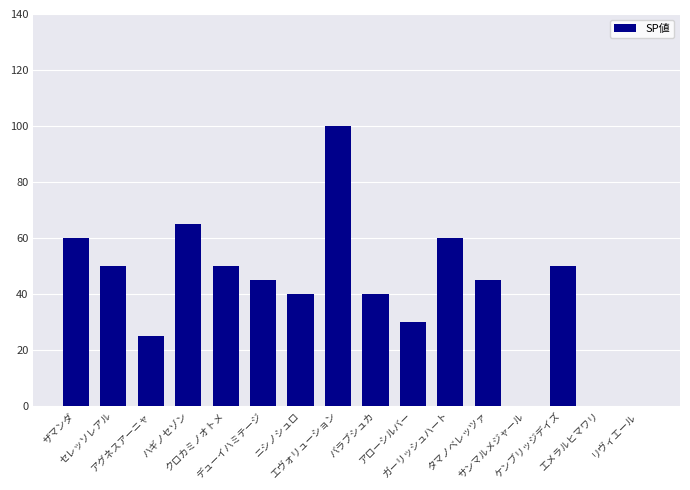

What is the ratio of the value at アローシルバー to the value at ケンブリッジデイズ?

0.6